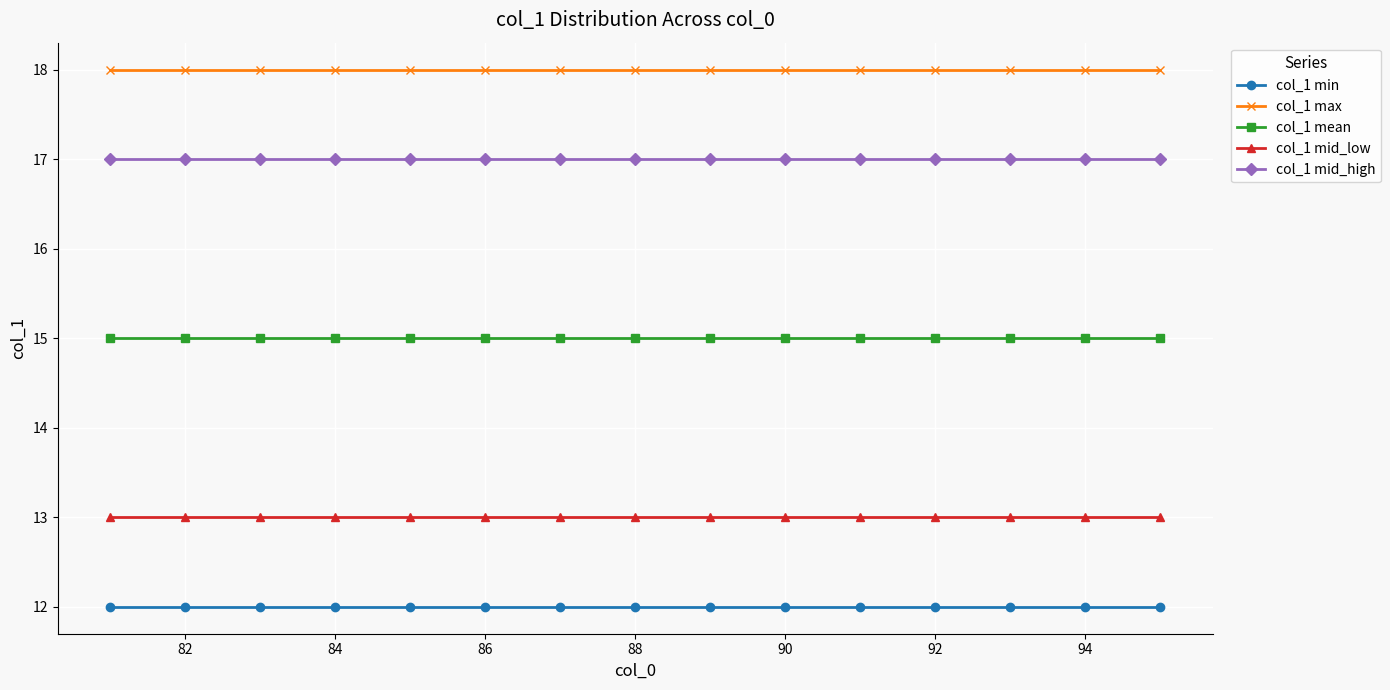

What is the value of the col_1 mid_high point at the 11th from the left?

17